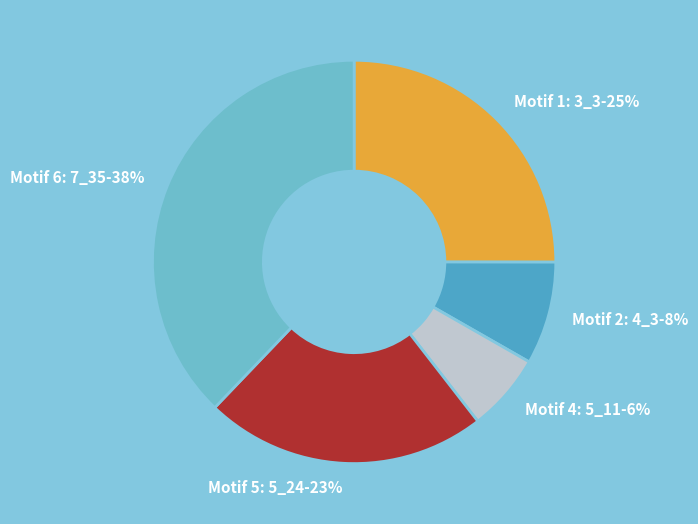

Is Motif 2: 4_3 the majority of the pie?

No